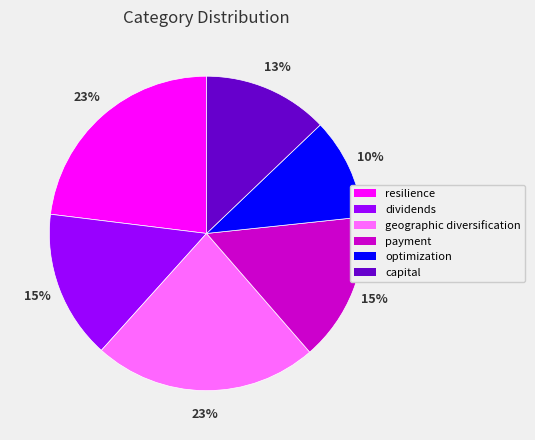

How many slices are in this pie chart?

6